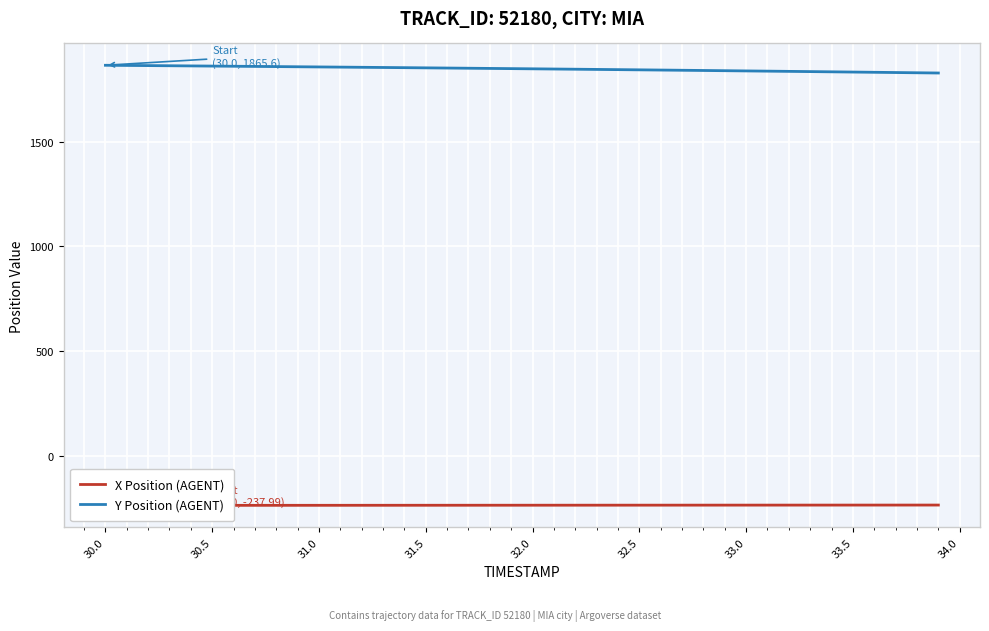

What is the average value of the Y Position (AGENT) series?

1848.5